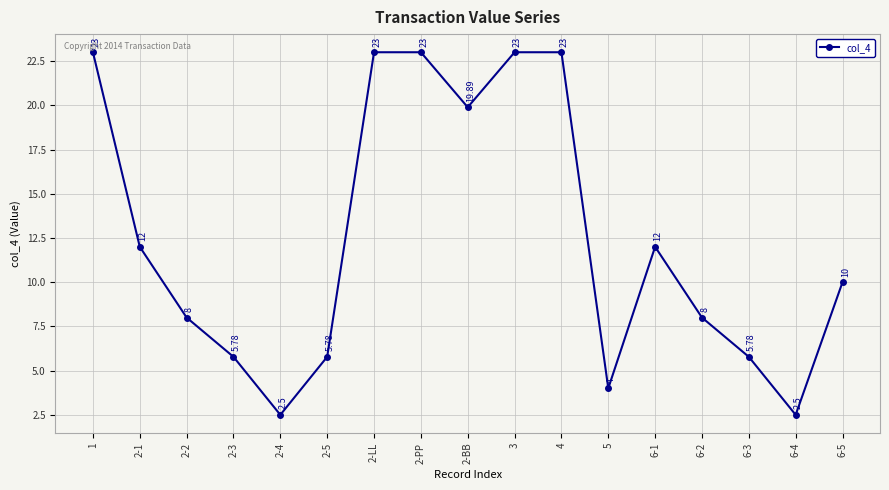

Which has a higher value, 2-3 or 6-1?

6-1